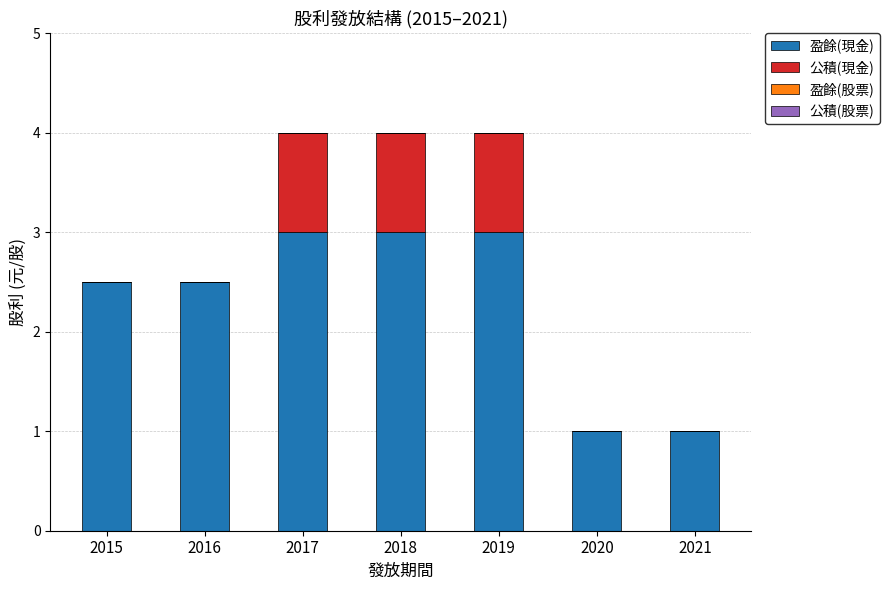

What is the maximum value for 盈餘(現金)?

3.0